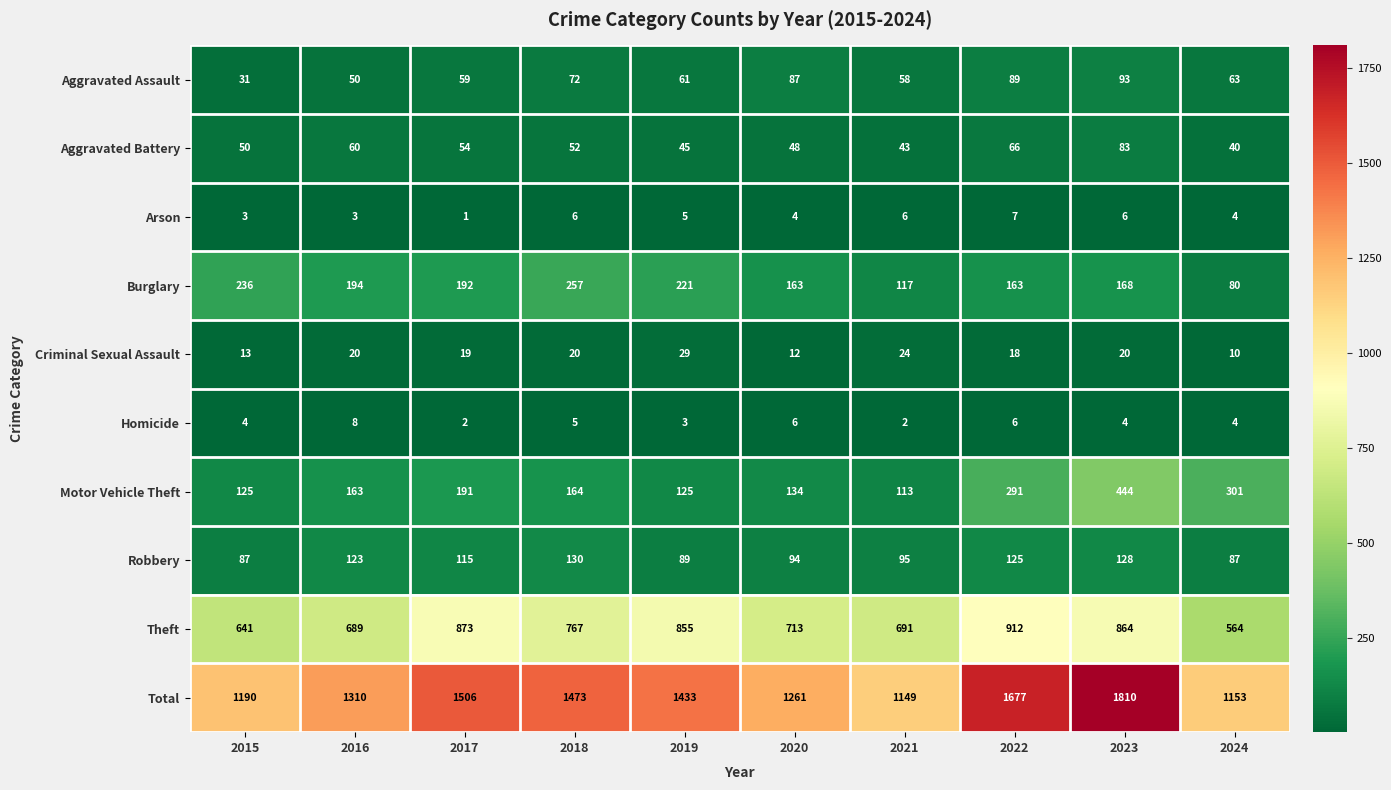

Which series changed the most between 2019 and 2021?

Total